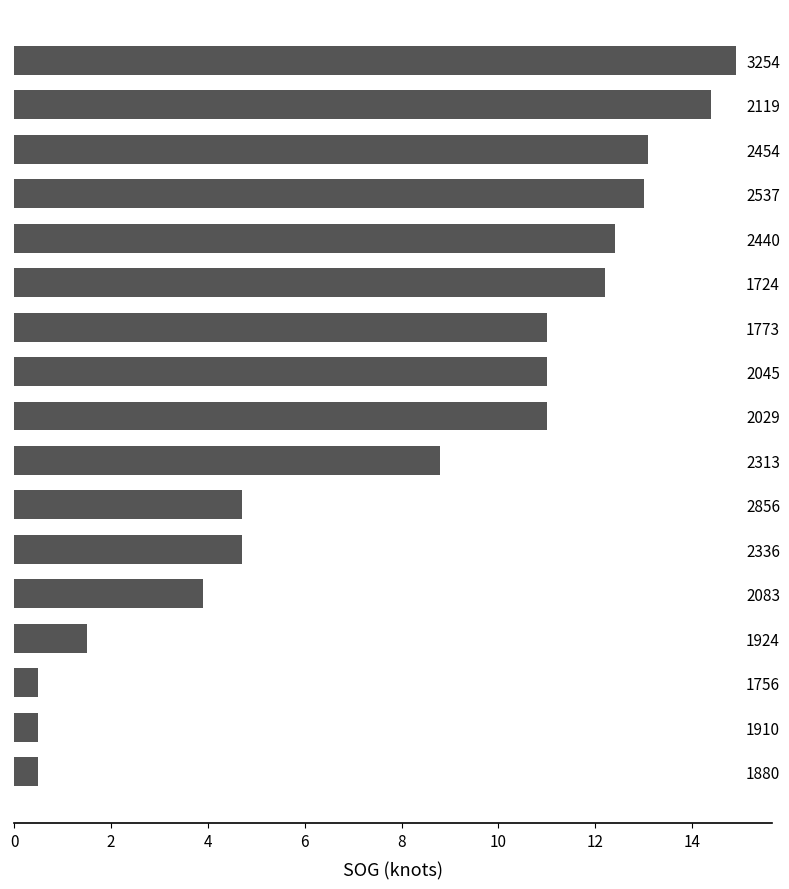

The value at 1773 is 2.8. True or false?

False